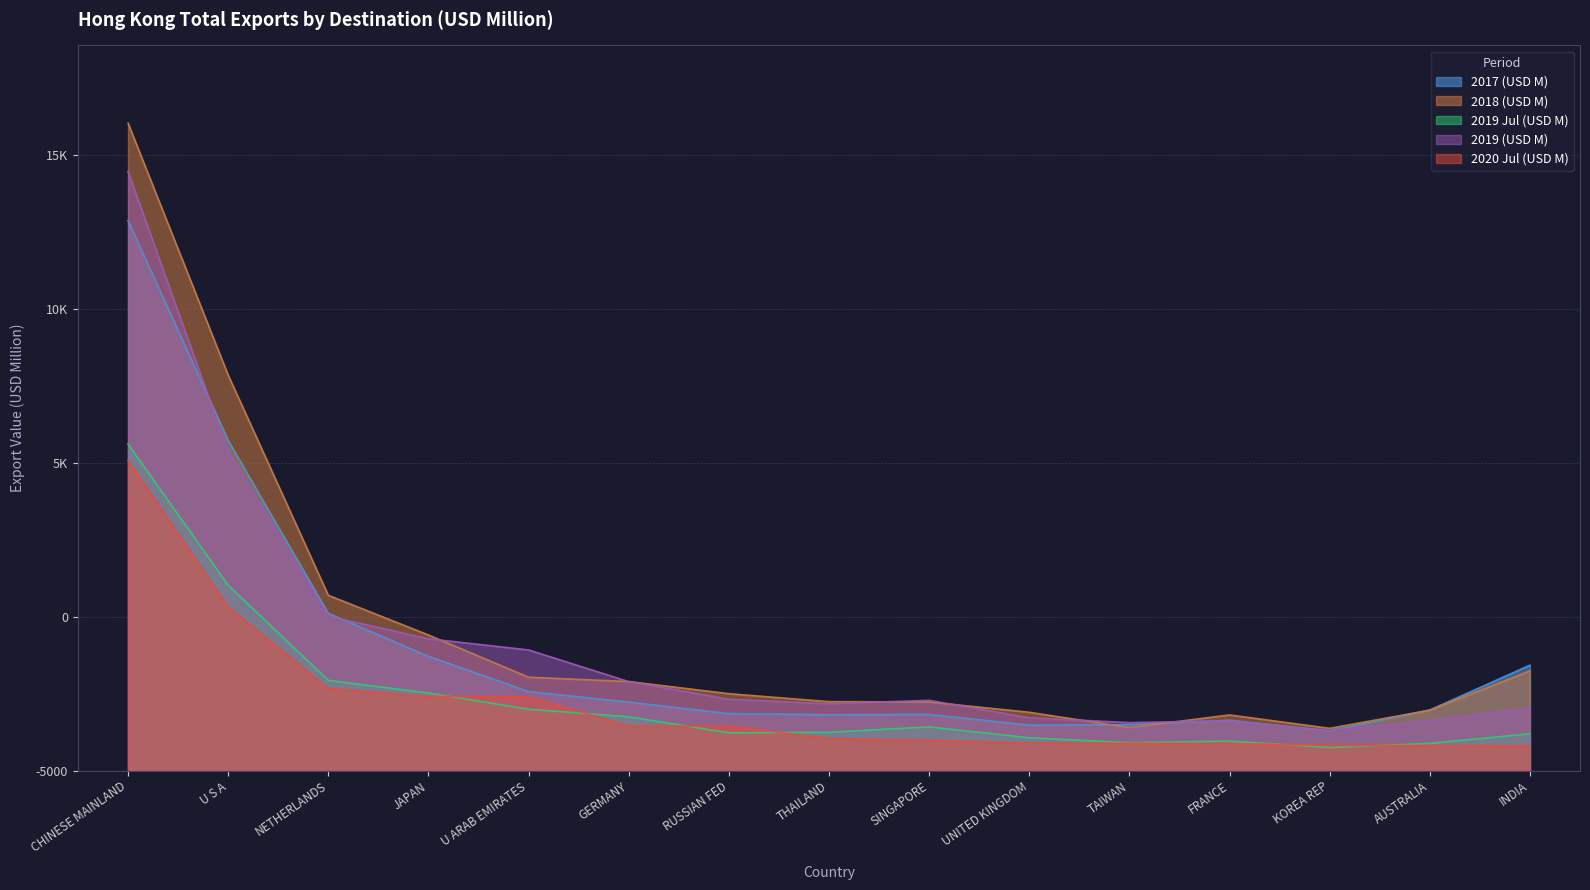

Between INDIA and RUSSIAN FED, which is larger?

INDIA